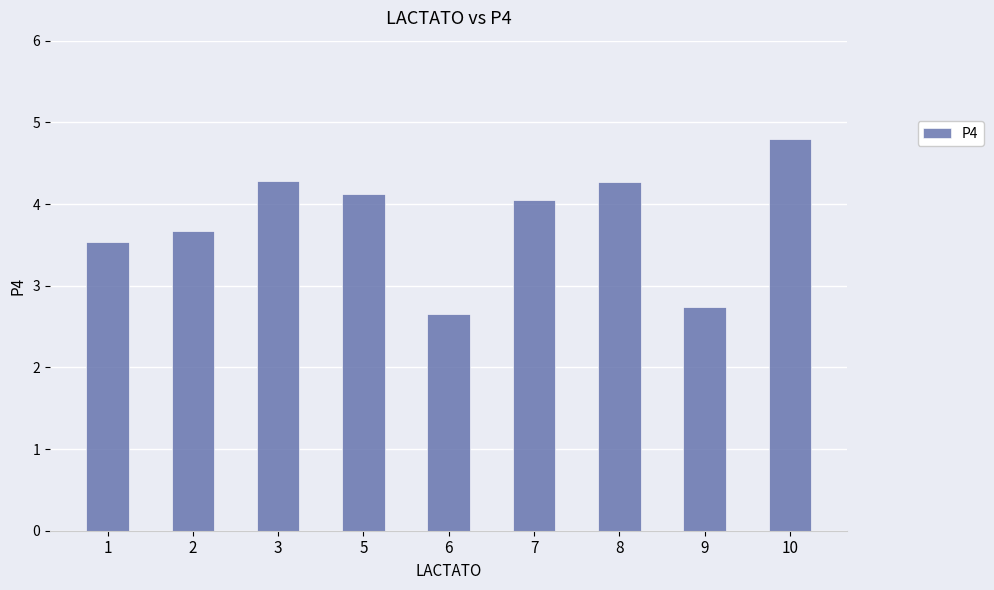

What is the value of the 4th bar from the left?

4.1